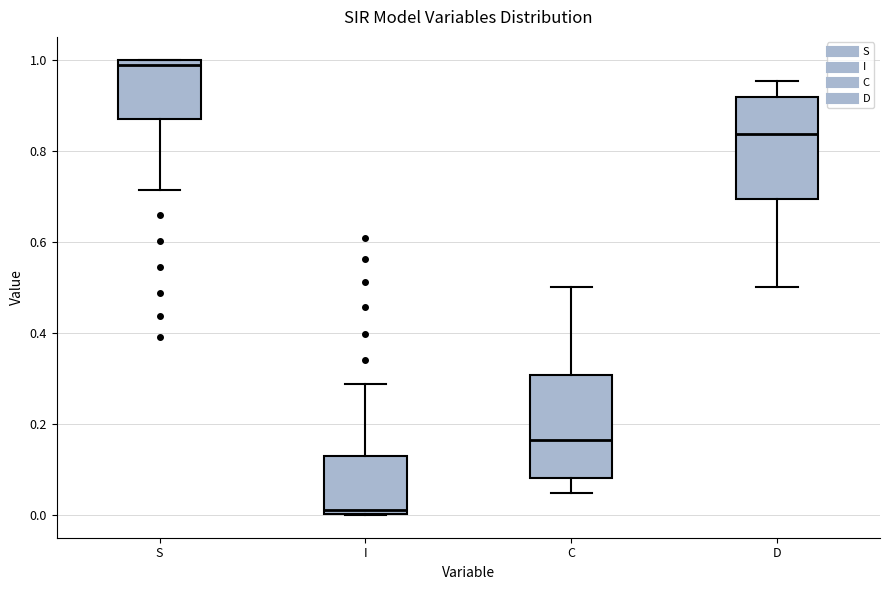

Where does the median line of the box for D sit on the y-axis? The values are not printed on the chart, so give them approximately, as read against the axis.

0.84